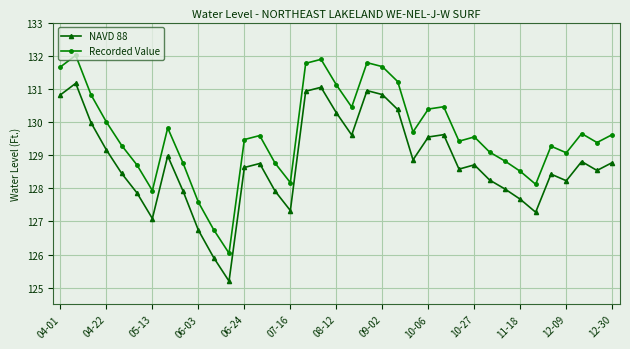

Rank the series by their maximum value, from lowest to highest.

NAVD 88, Recorded Value